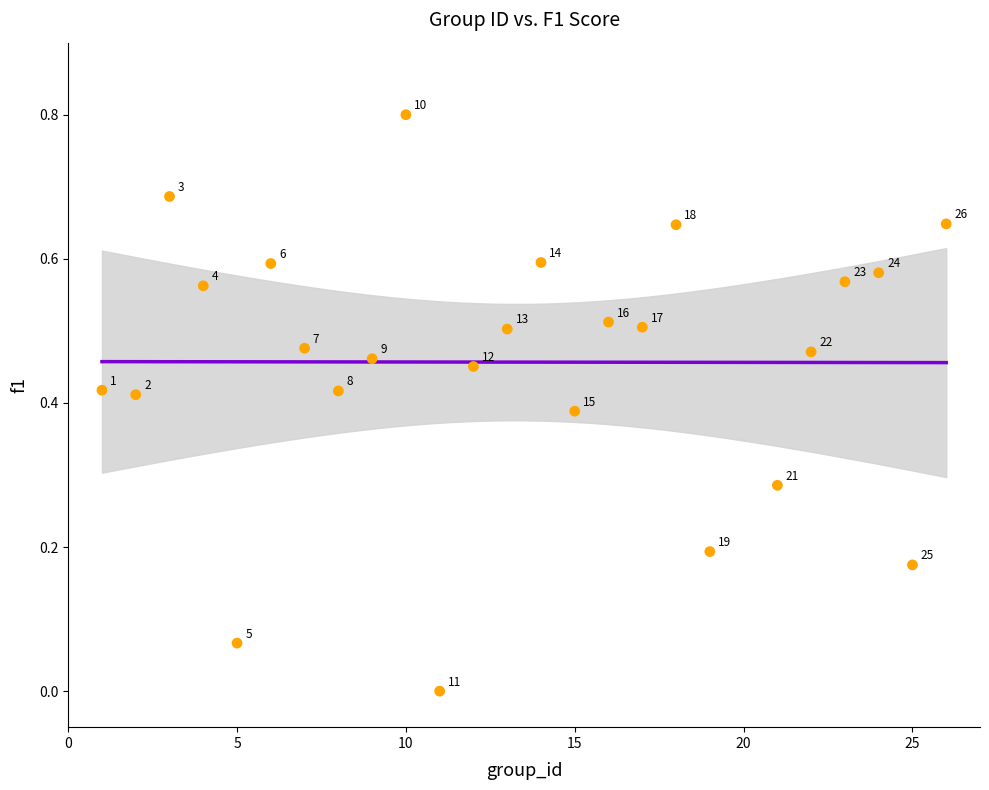

What is the range of X values (max minus min)?

25.0